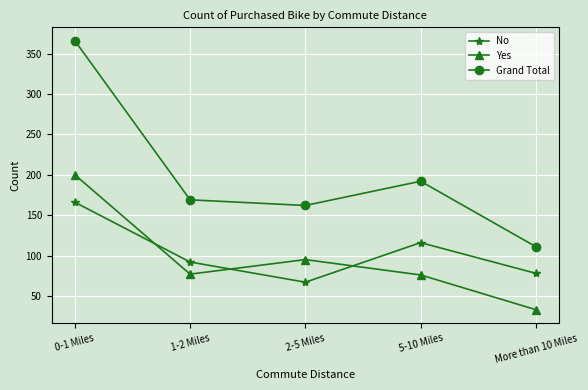

What is the sum of the Yes values at 5-10 Miles and 0-1 Miles?

276